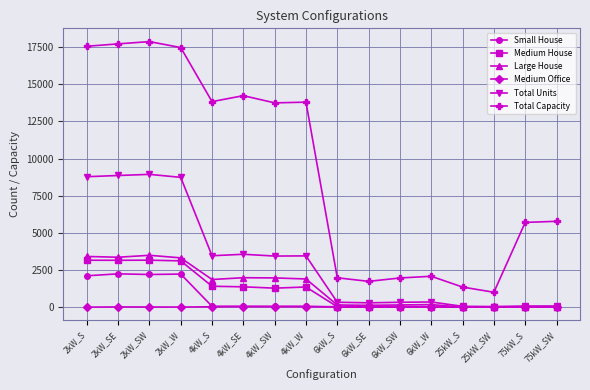

Which series has the widest spread of values?

Total Capacity